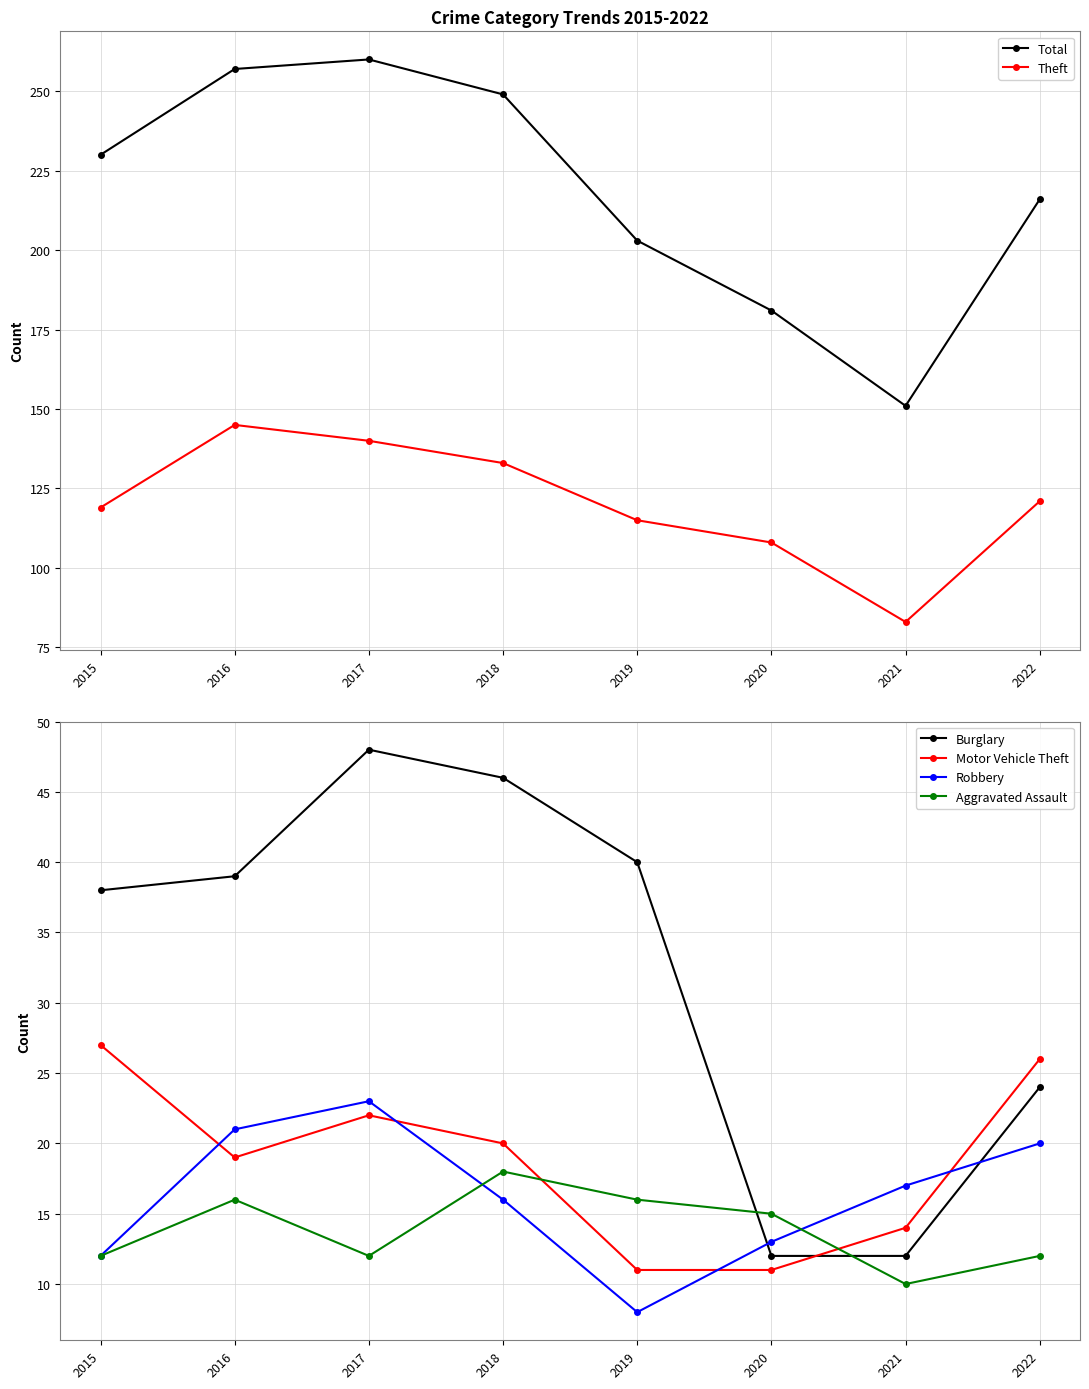

What is the sum of the Motor Vehicle Theft values at 2022 and 2018?

46